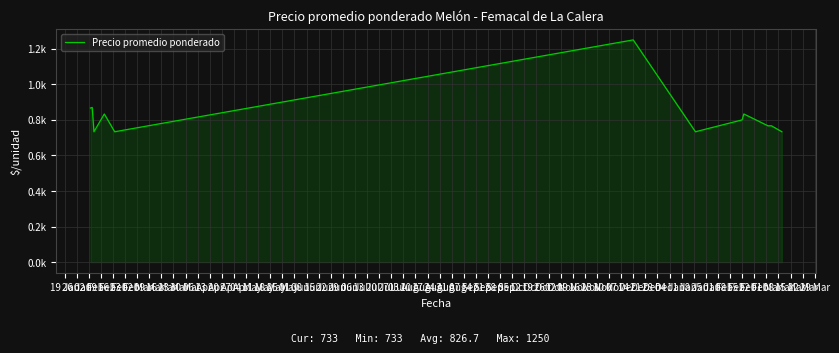

Does the chart display data point markers on the line(s)?

No